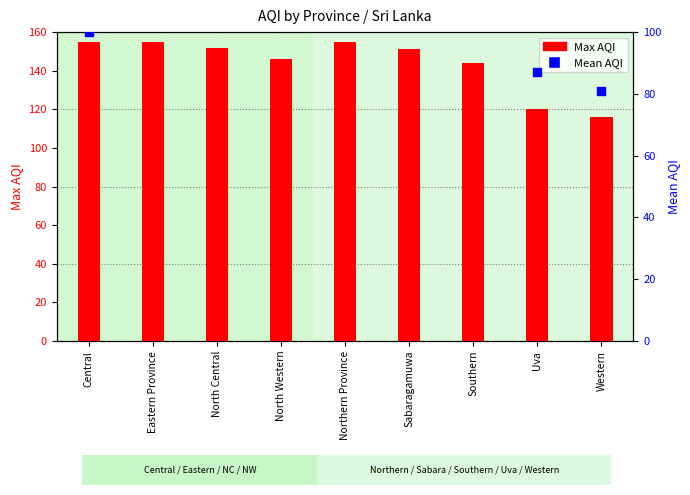

At how many categories does at least one series exceed 82?

9